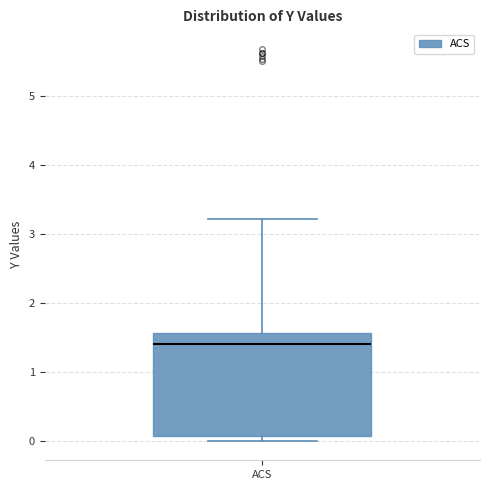

Where does the upper whisker of the box for ACS end on the y-axis? The values are not printed on the chart, so give them approximately, as read against the axis.

3.2